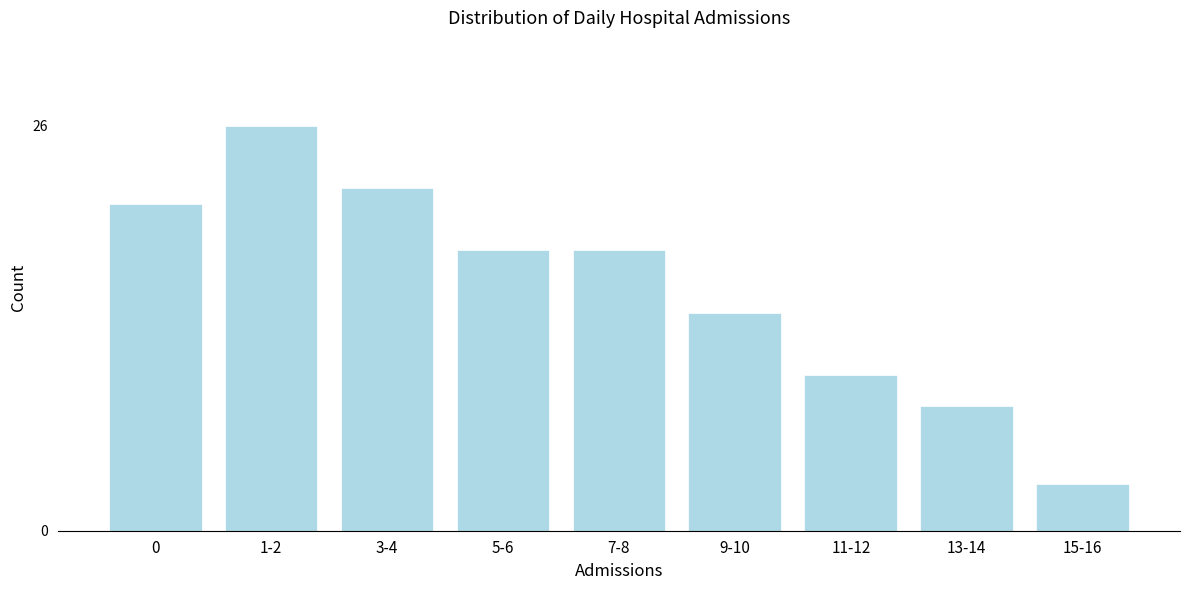

Reading left to right, list all the values displayed in this chart.

21	26	22	18	18	14	10	8	3